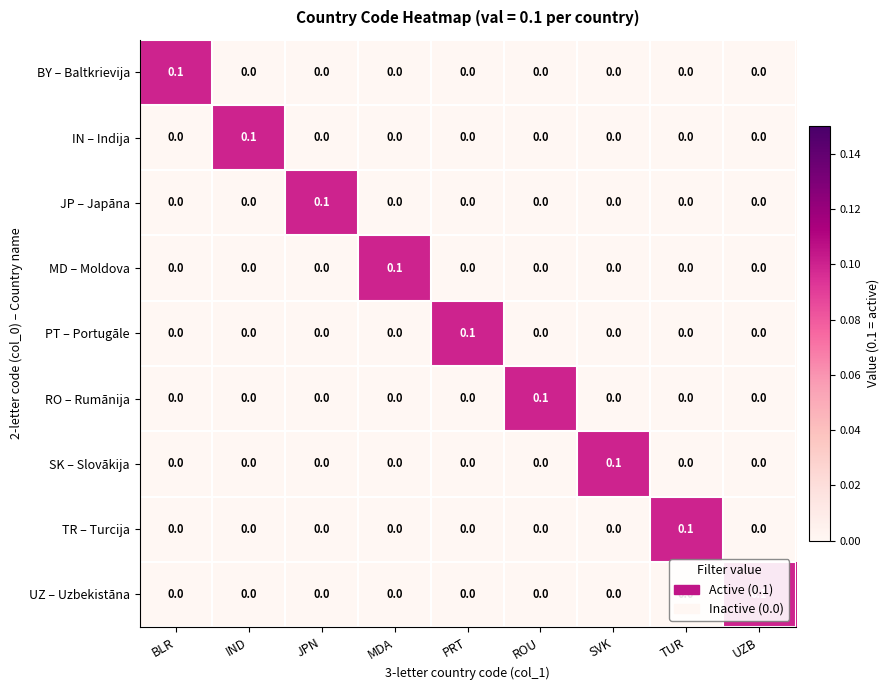

The JP – Japāna series shows 0.0 at MDA. True or false?

True